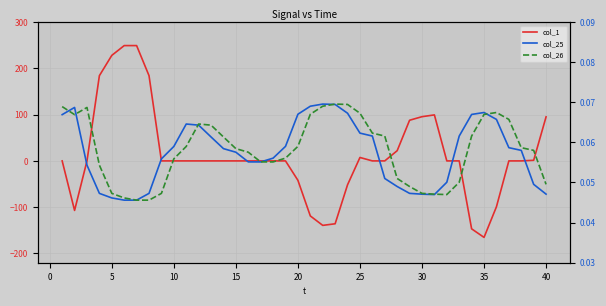

Is the value of col_26 at 36 greater than the value of col_1 at 32?

Yes